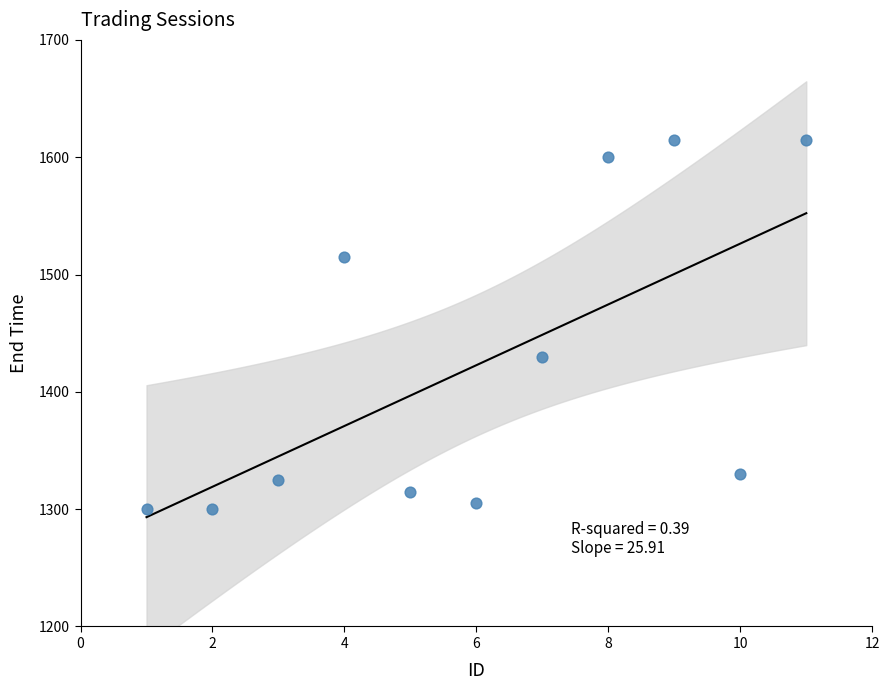

What Y value in the scatter plot is closest to 1457?

1430